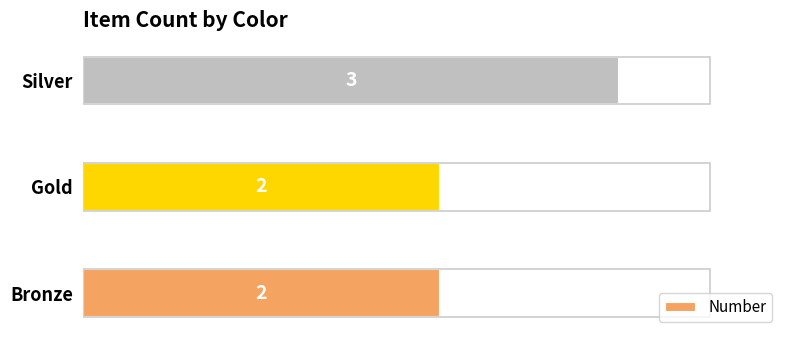

How many values are between 2 and 3?

3